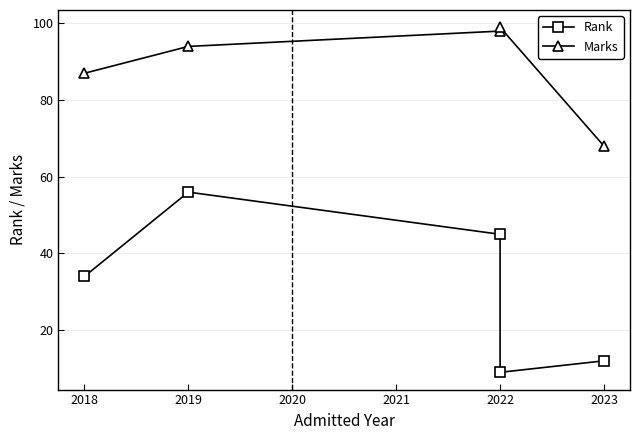

How many lines are shown in the chart?

2